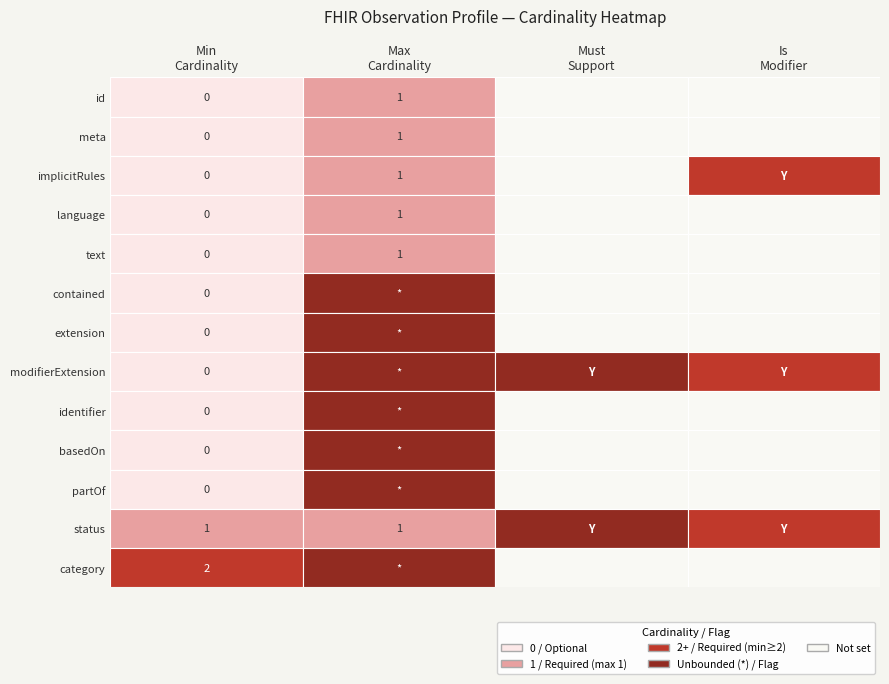

What is the maximum value shown in the chart?

2